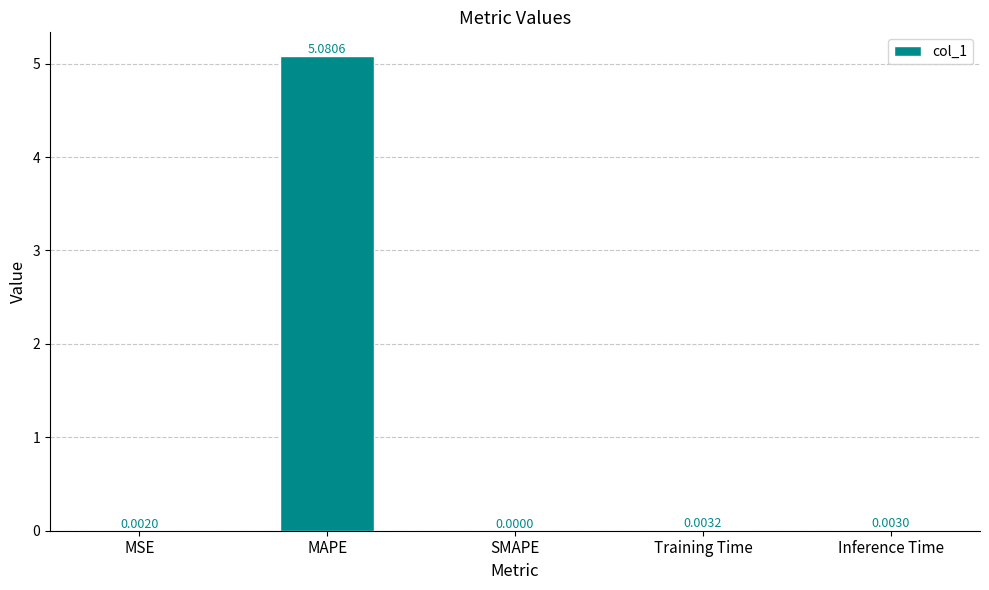

Are the bars horizontal?

No